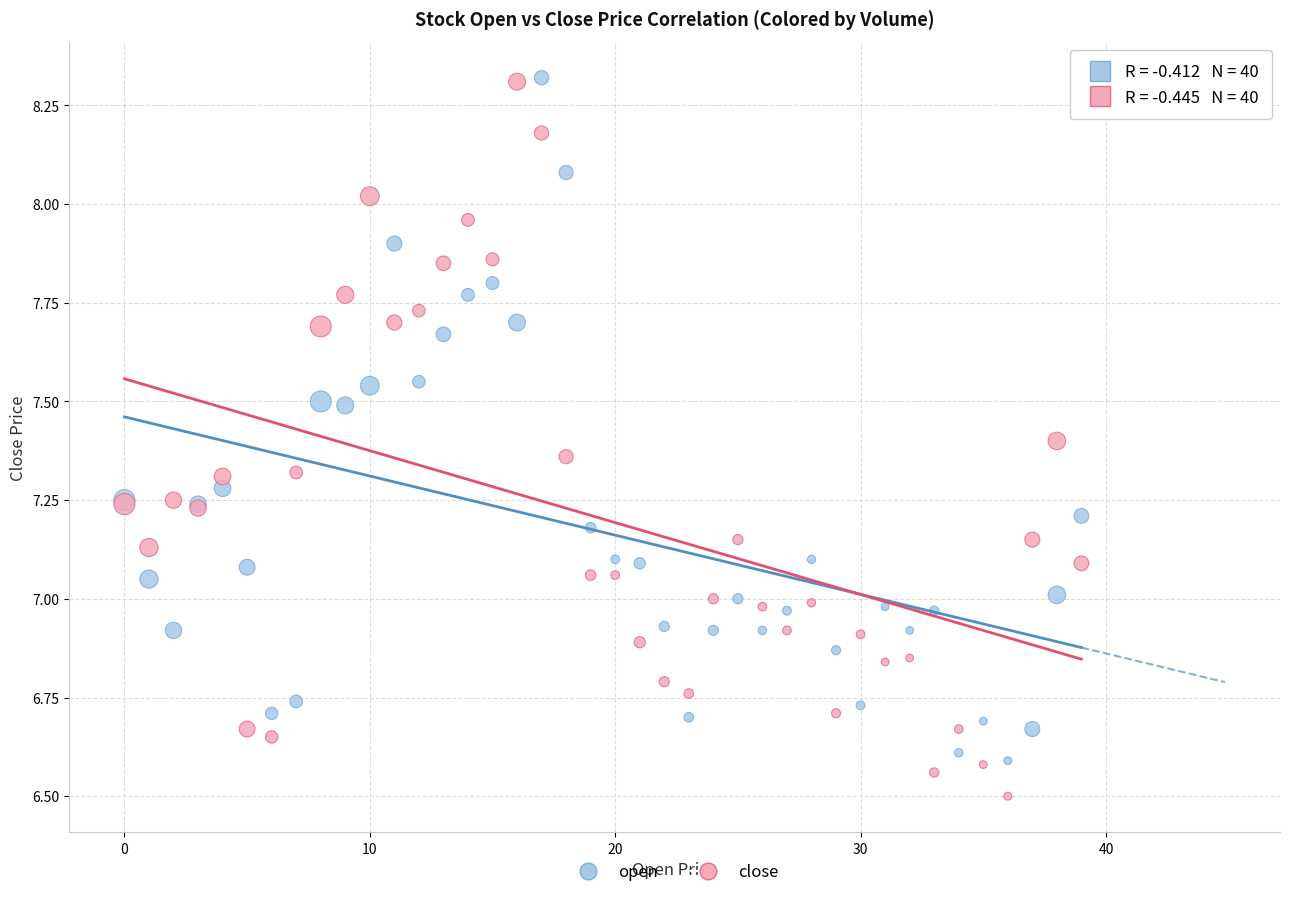

Which series contains the lowest Y value?

close